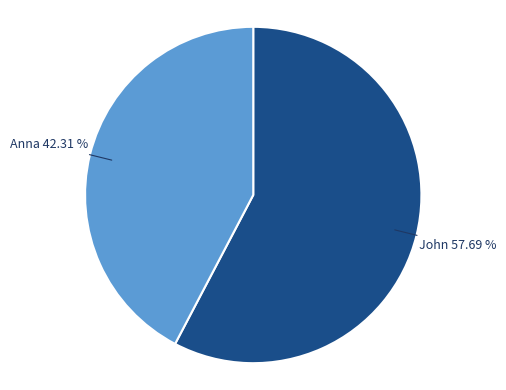

Which category has the smallest portion of the pie?

Anna